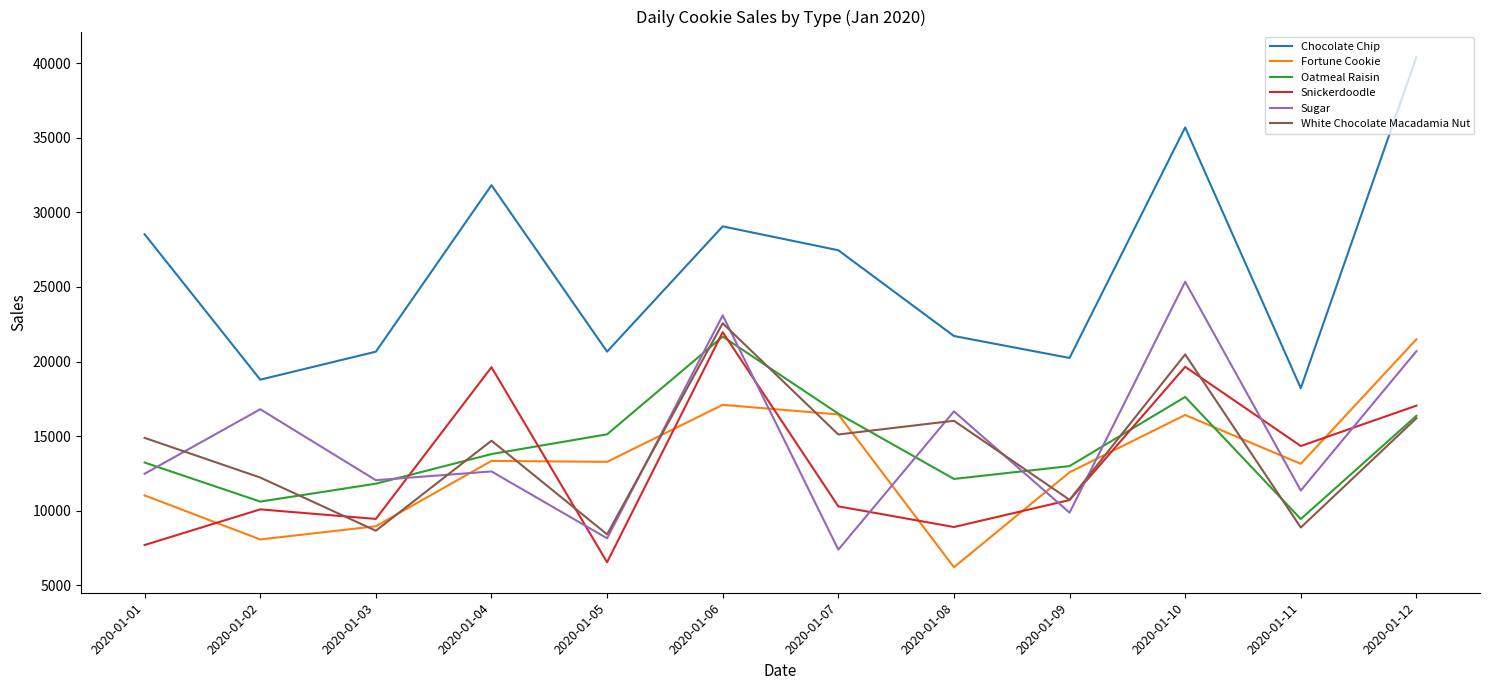

Which series changed the most between 2020-01-01 and 2020-01-12?

Chocolate Chip